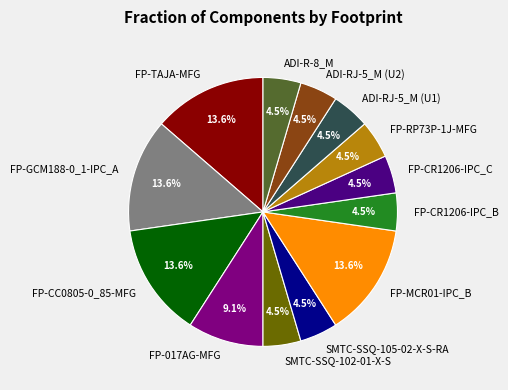

Is there a majority slice in this chart?

No